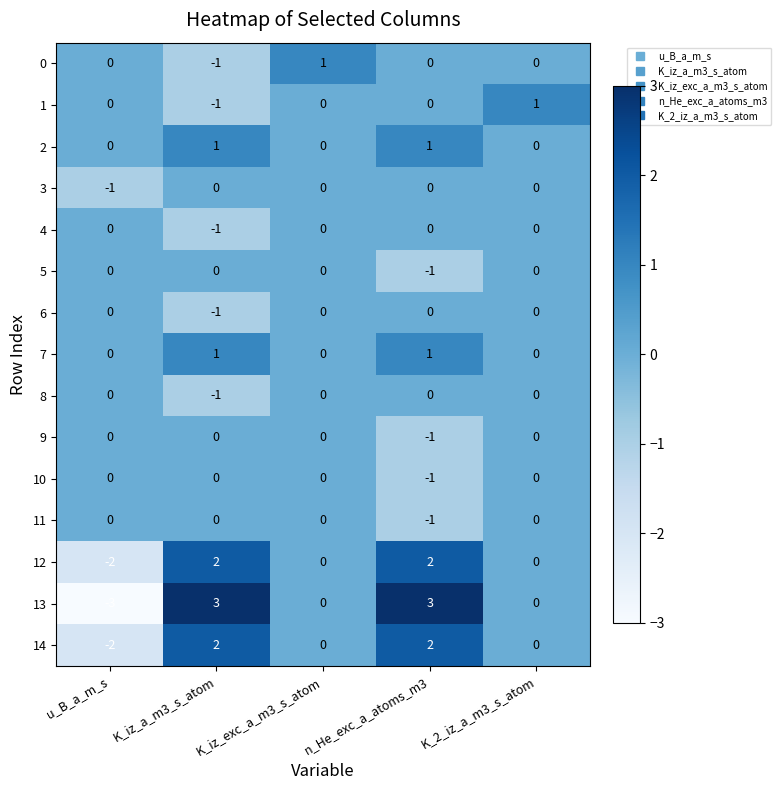

What is the smallest value displayed?

-3